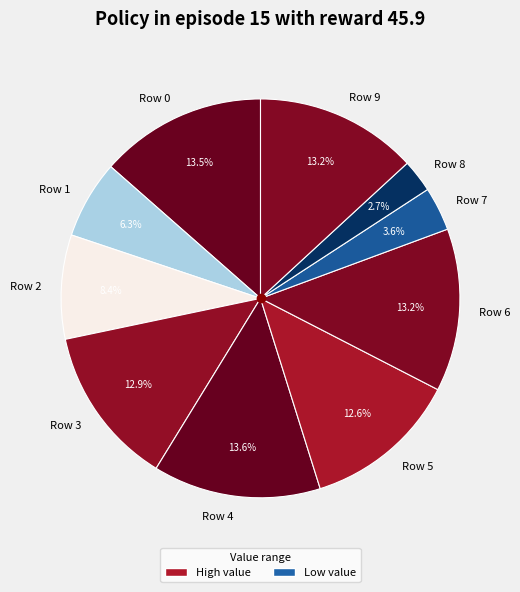

Does Row 1 represent more than half of the total?

No